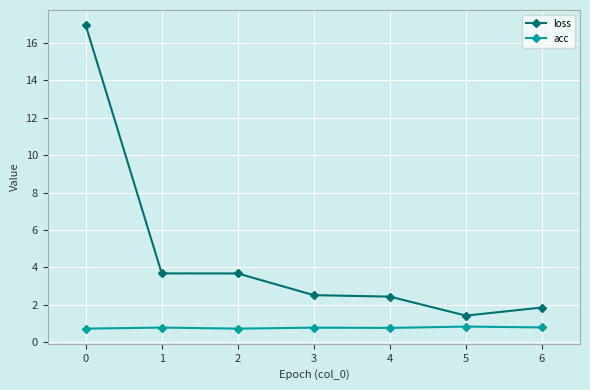

True or false: acc and loss intersect in this chart.

False